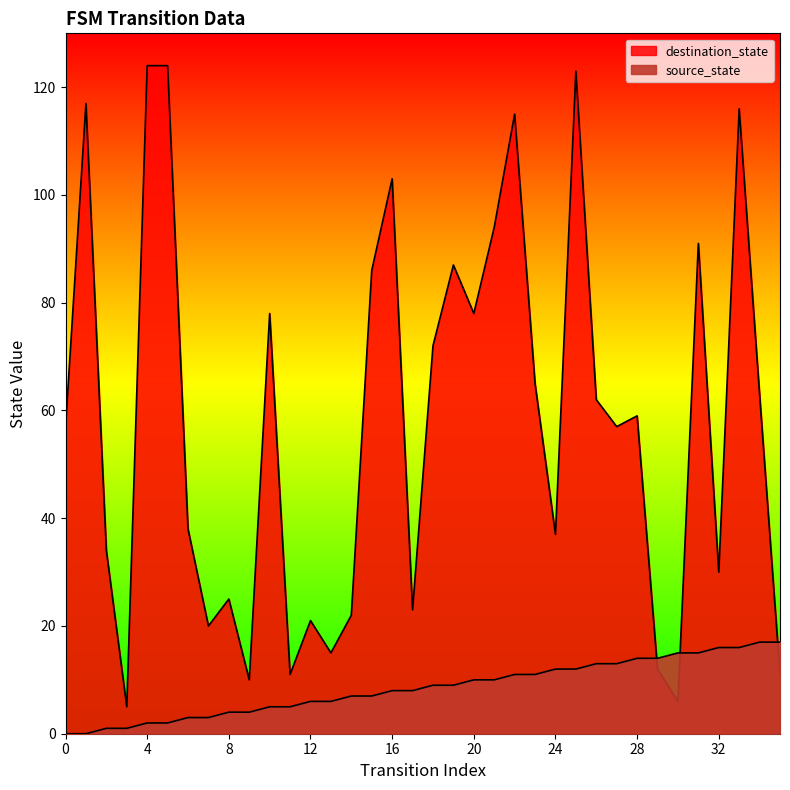

What is the highest value of the source_state series?

17